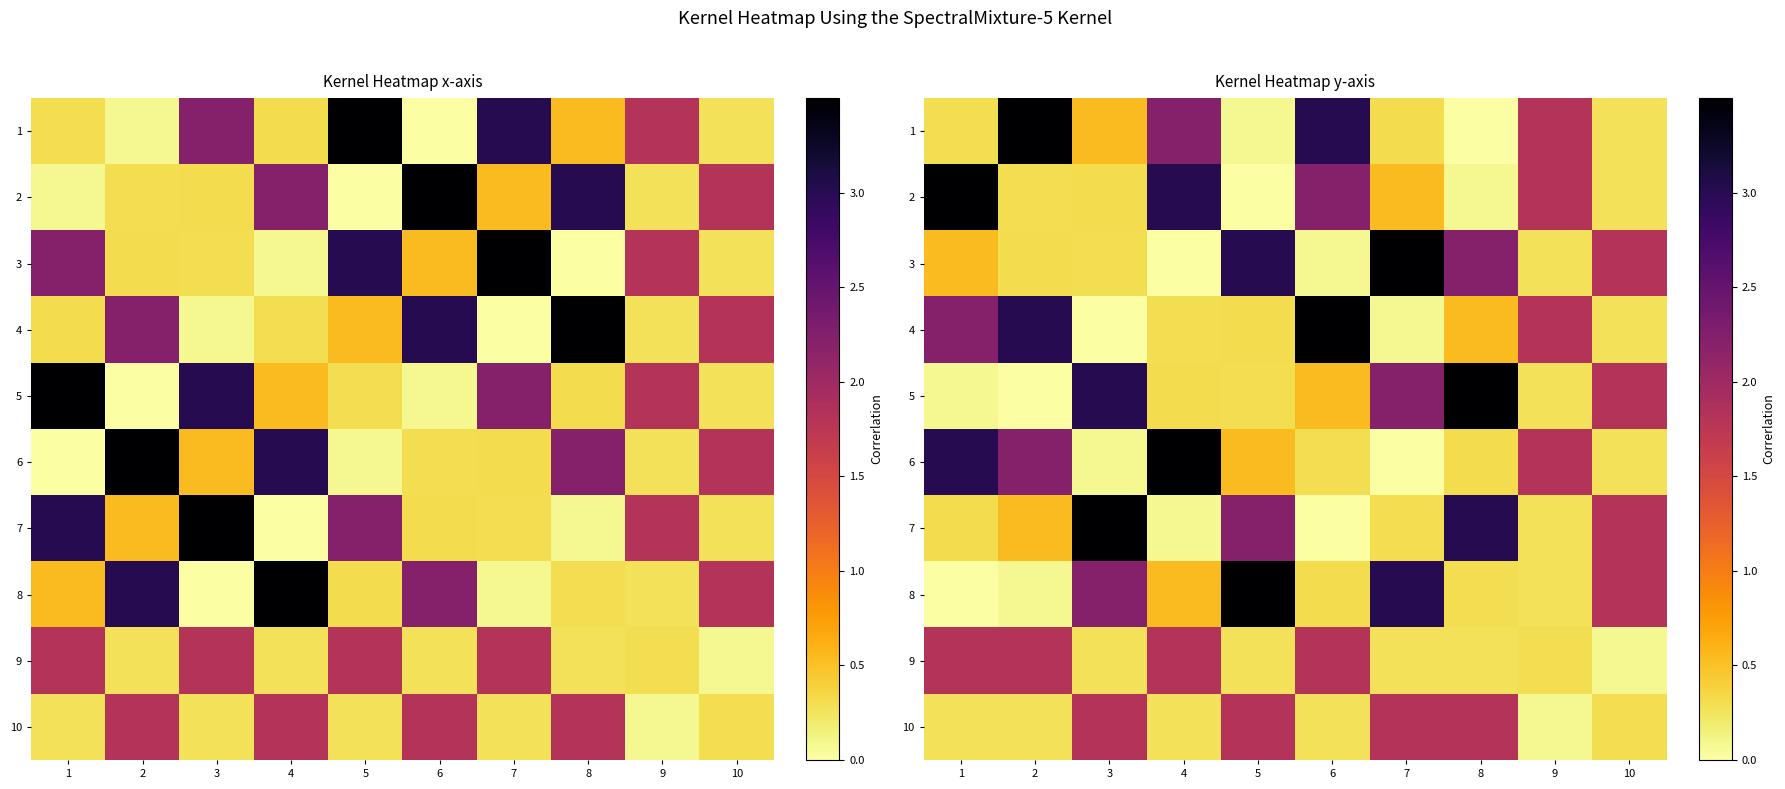

At which label is 9 closest to 0?

10